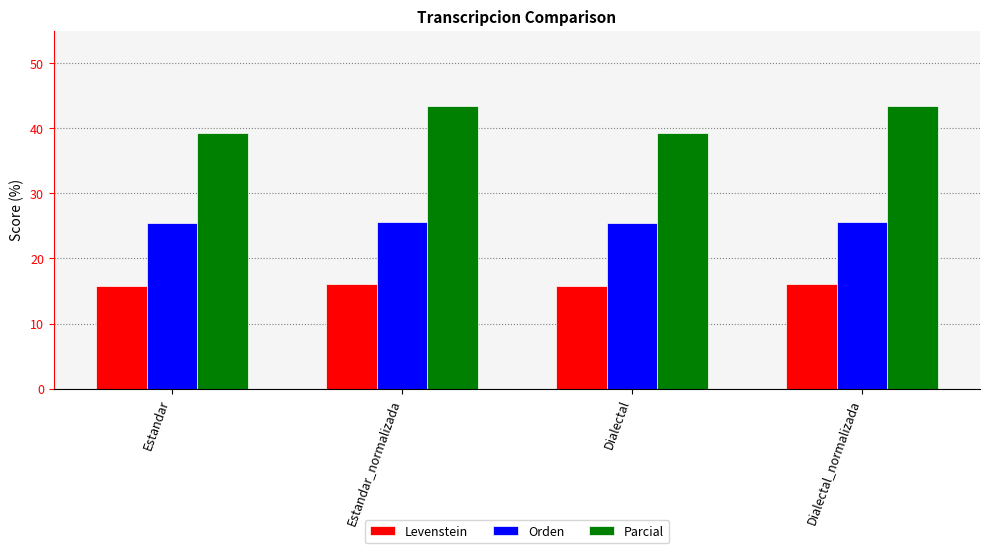

How many series are shown in this chart?

3